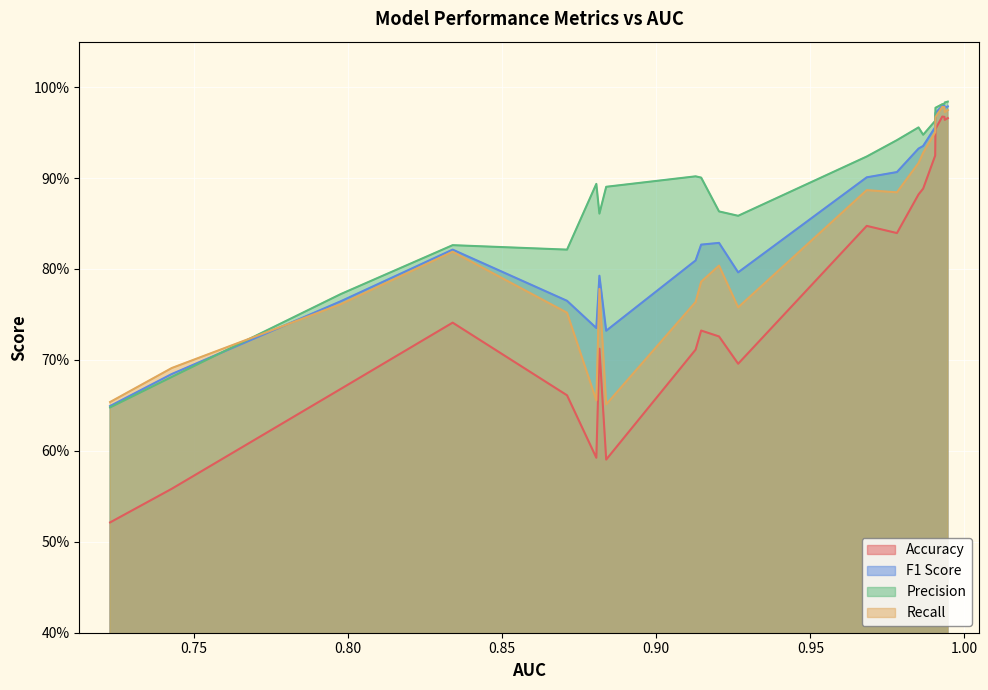

How many series are shown in this chart?

4